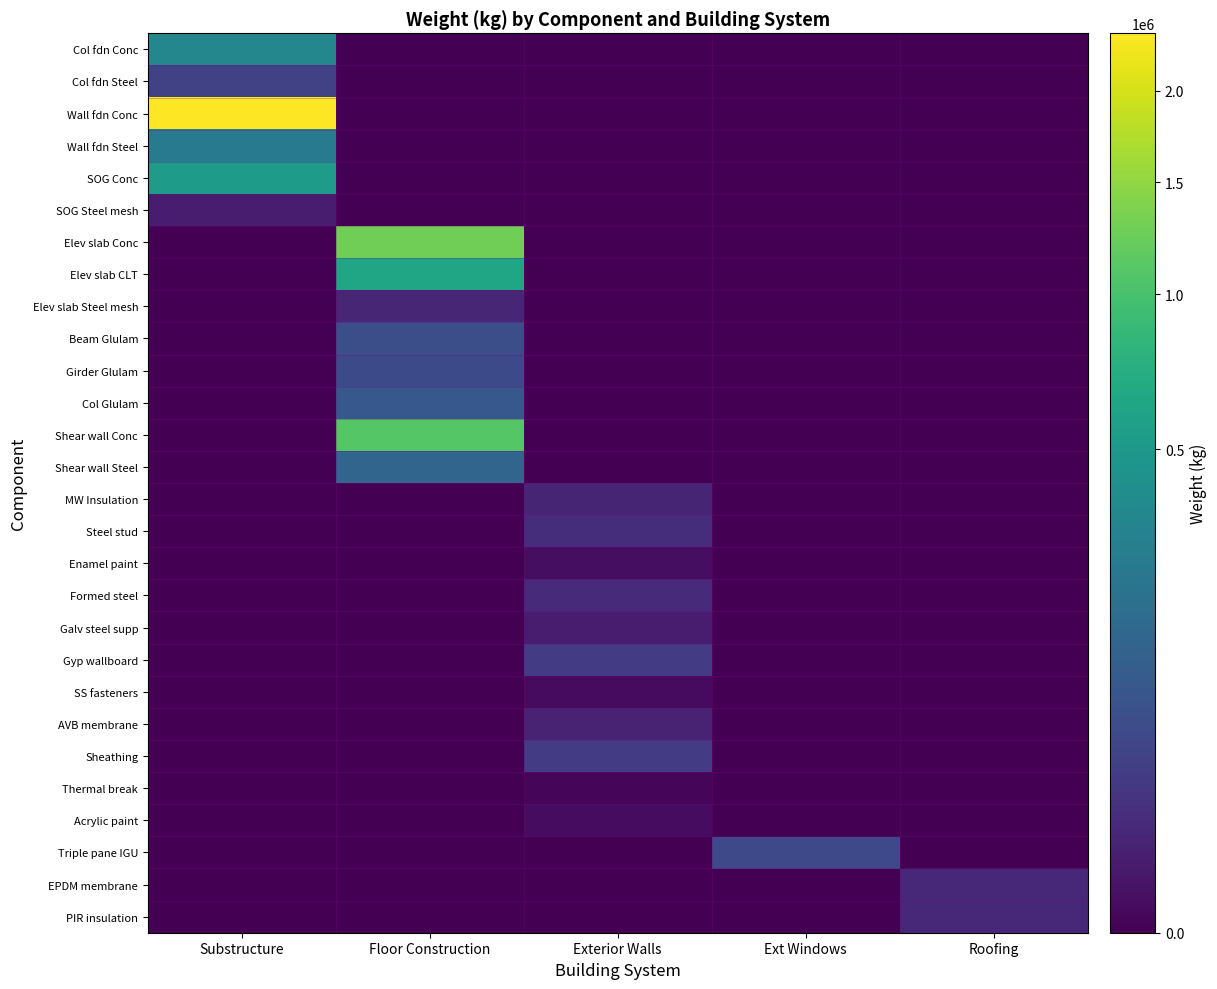

How many categories are shown in the chart?

5